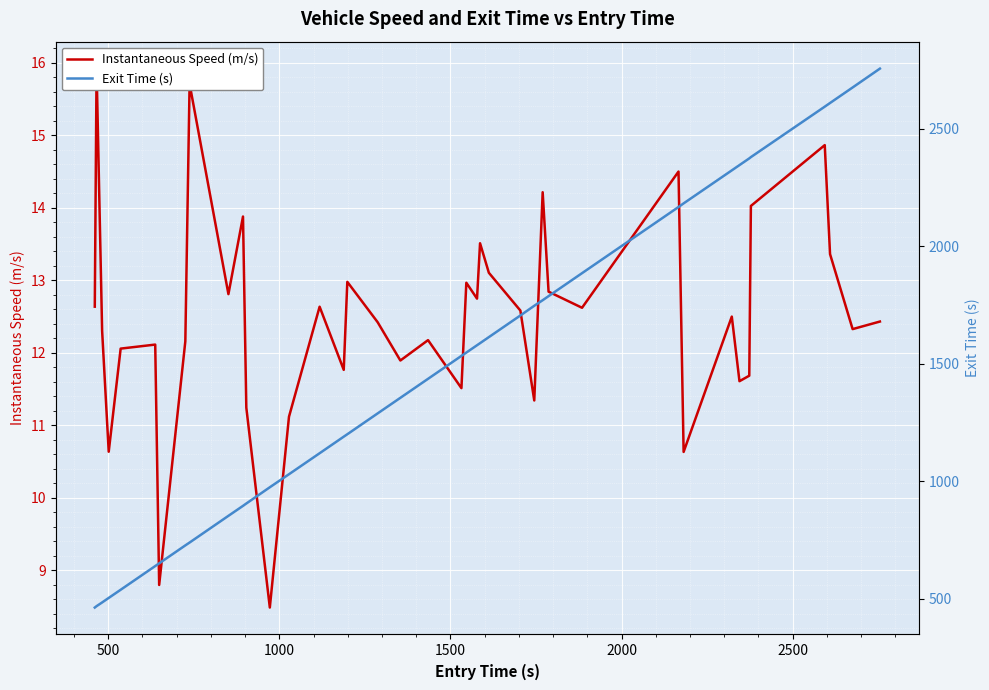

The Exit Time (s) series shows 965.4 at 3000. True or false?

False